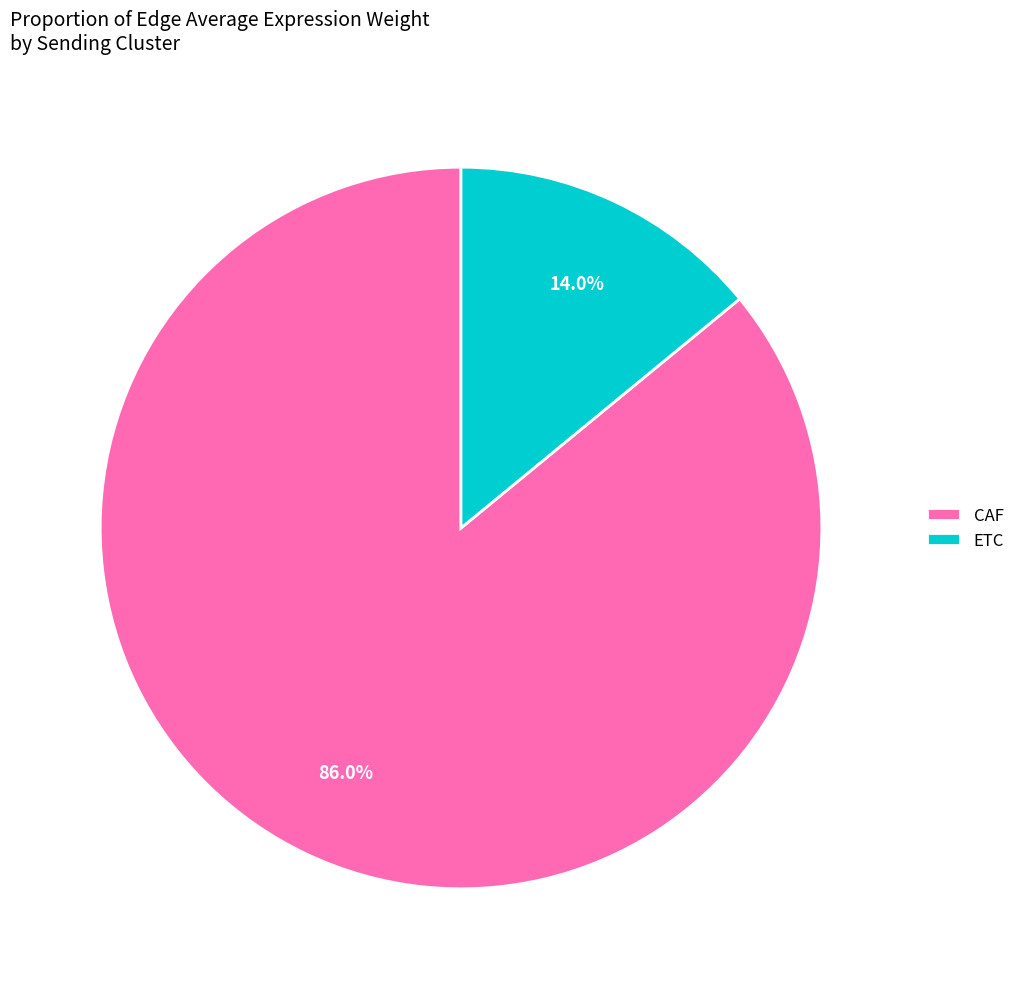

To the nearest percent, what is the average slice percentage?

50%